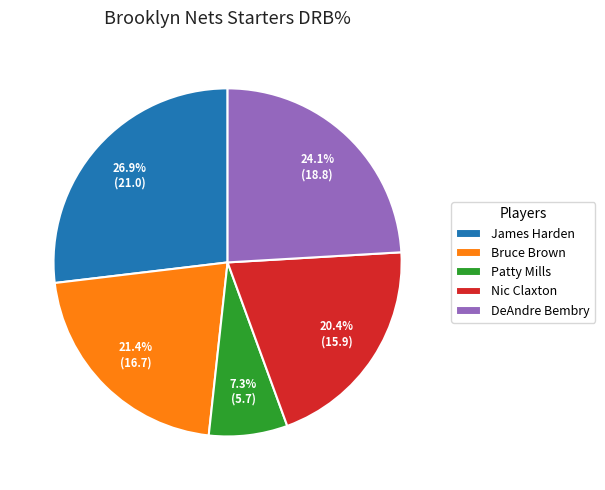

Is there any slice that represents more than half of the pie?

No